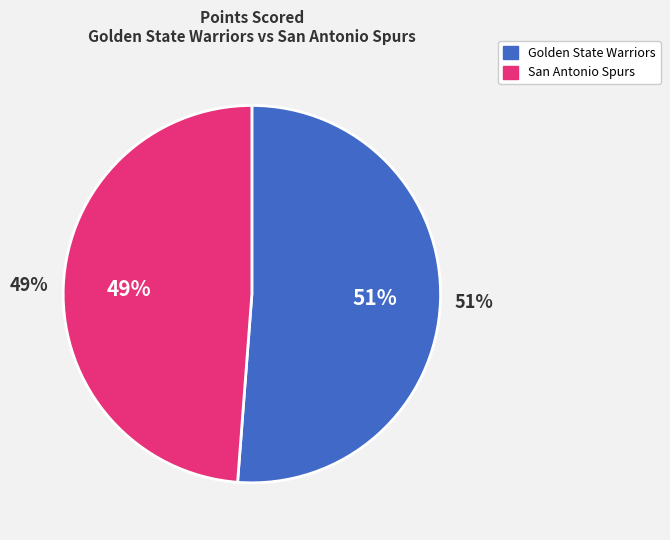

Which has a higher value, Golden State Warriors or San Antonio Spurs?

Golden State Warriors